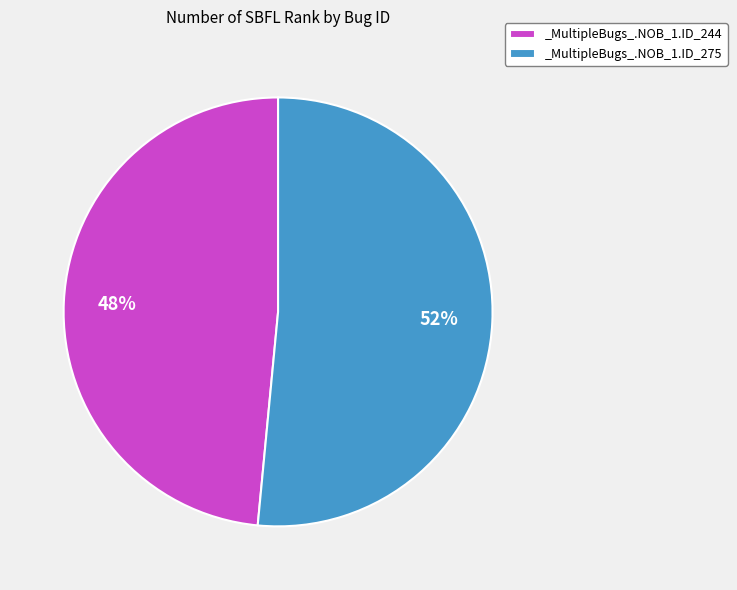

What percentage is the _MultipleBugs_.NOB_1.ID_244 slice, to the nearest percent?

48%